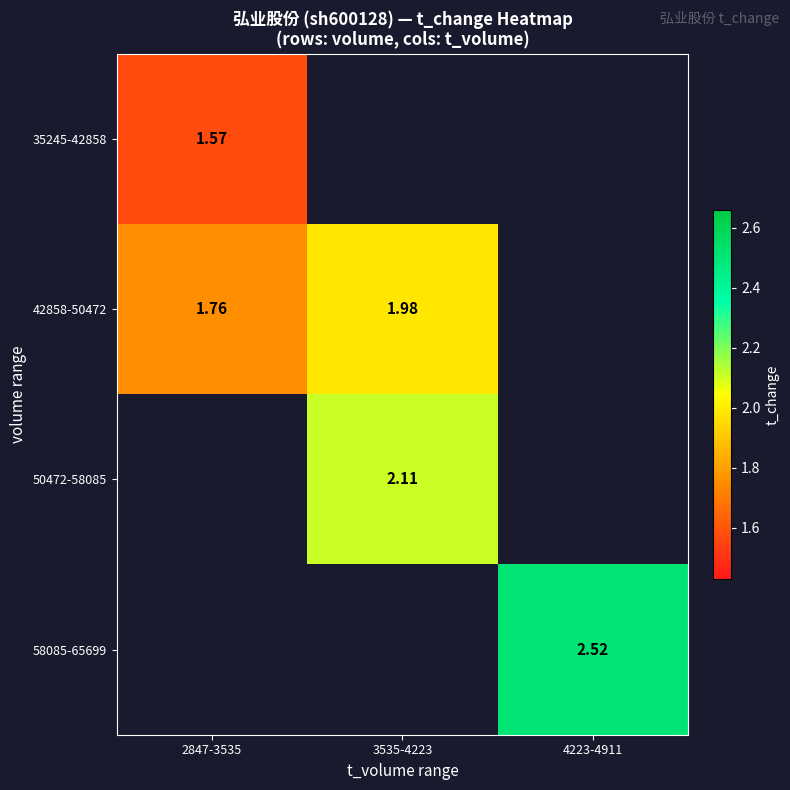

Is the value of 35245-42858 at 3535-4223 greater than the value of 42858-50472 at 3535-4223?

No